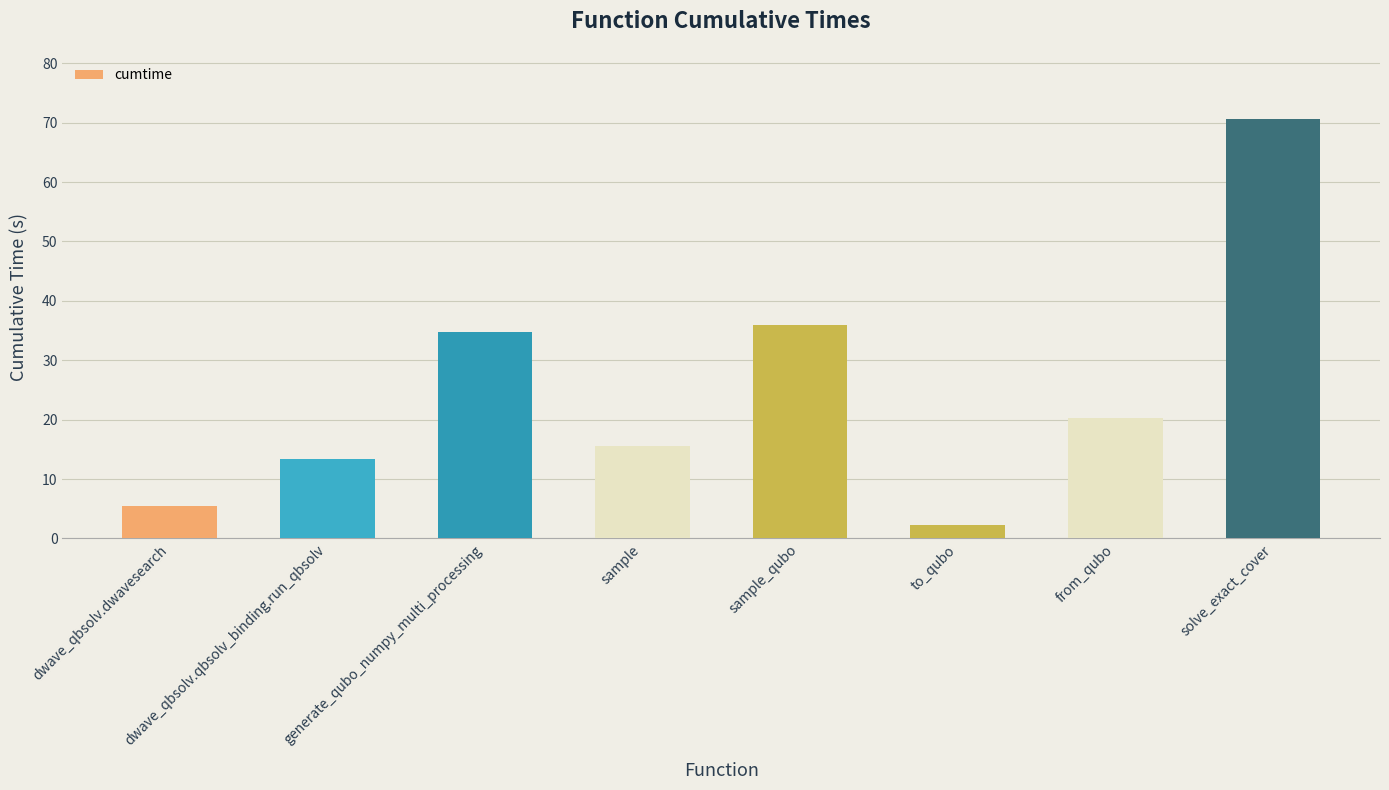

What is the sum of the values at from_qubo and dwave_qbsolv.dwavesearch?

25.7